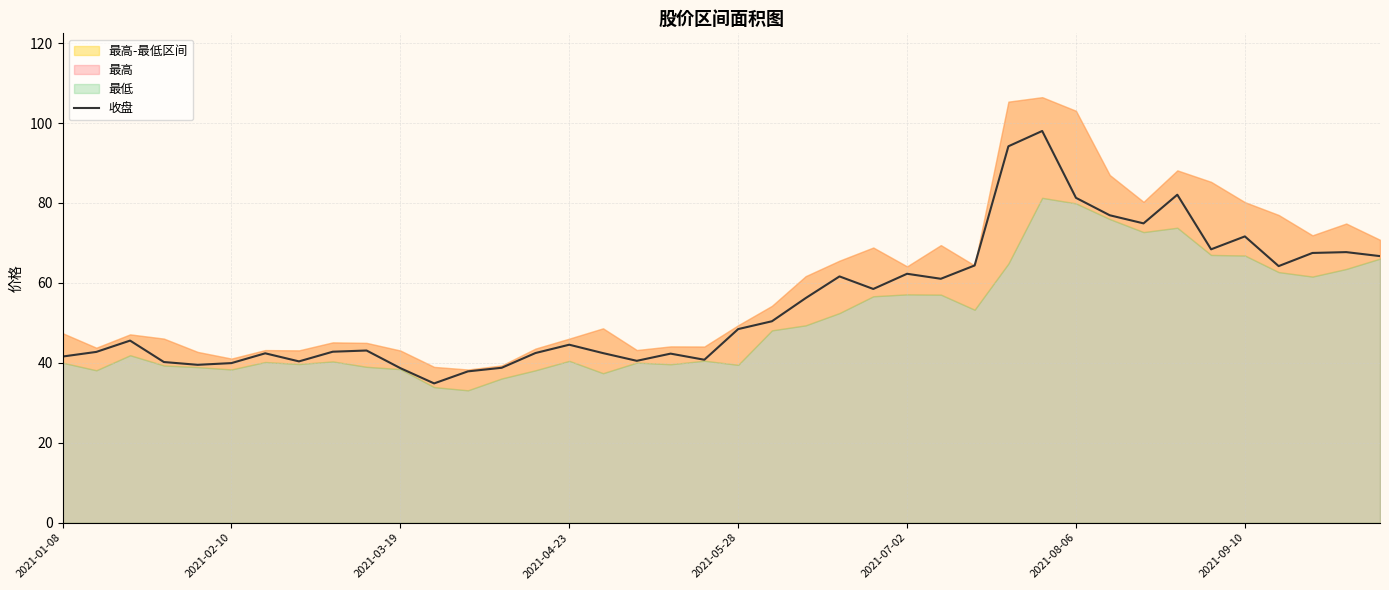

True or false: 收盘 has a value of 38.7 at 2021-03-19.

True